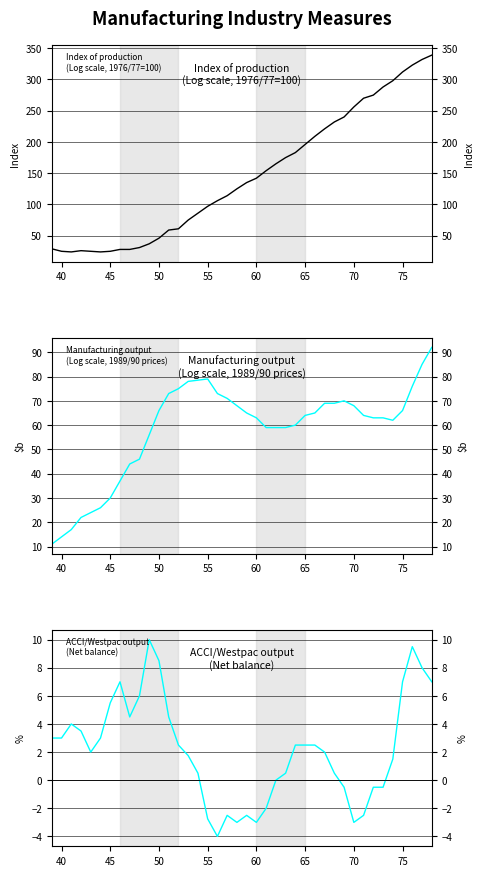

In Manufacturing output
(Log scale, 1989/90 prices), how many points are higher than both neighbors (excluding endpoints)?

2